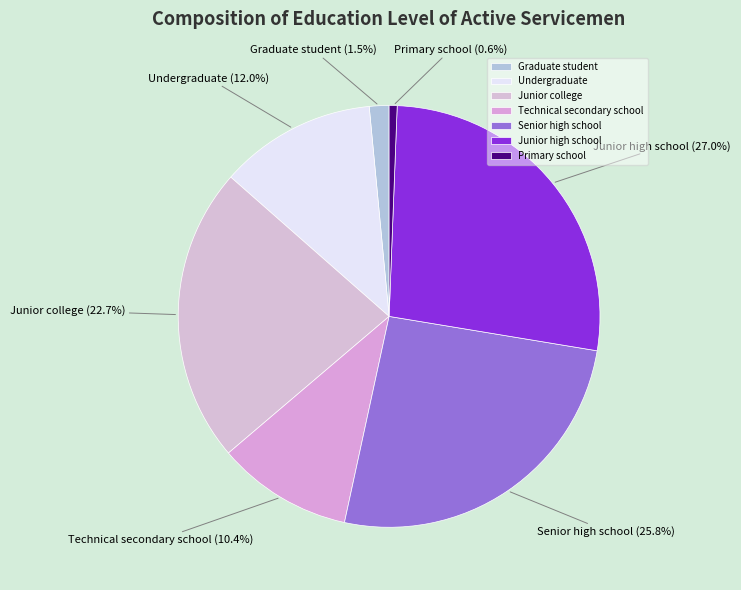

What is the largest slice in the pie chart?

Junior high school